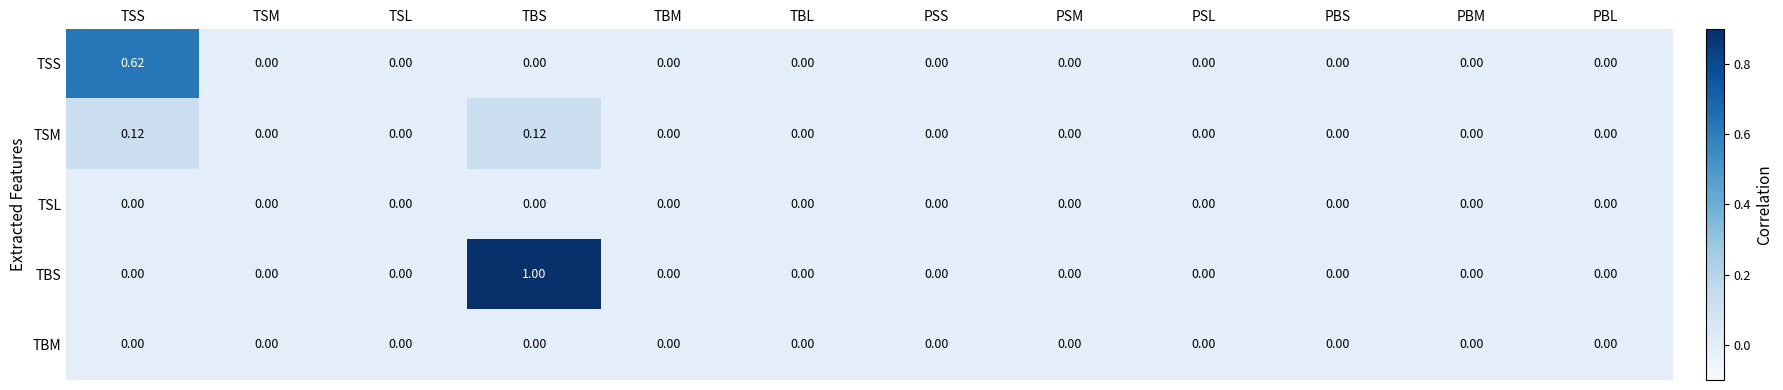

At which category is the sum across all series the highest?

TBS